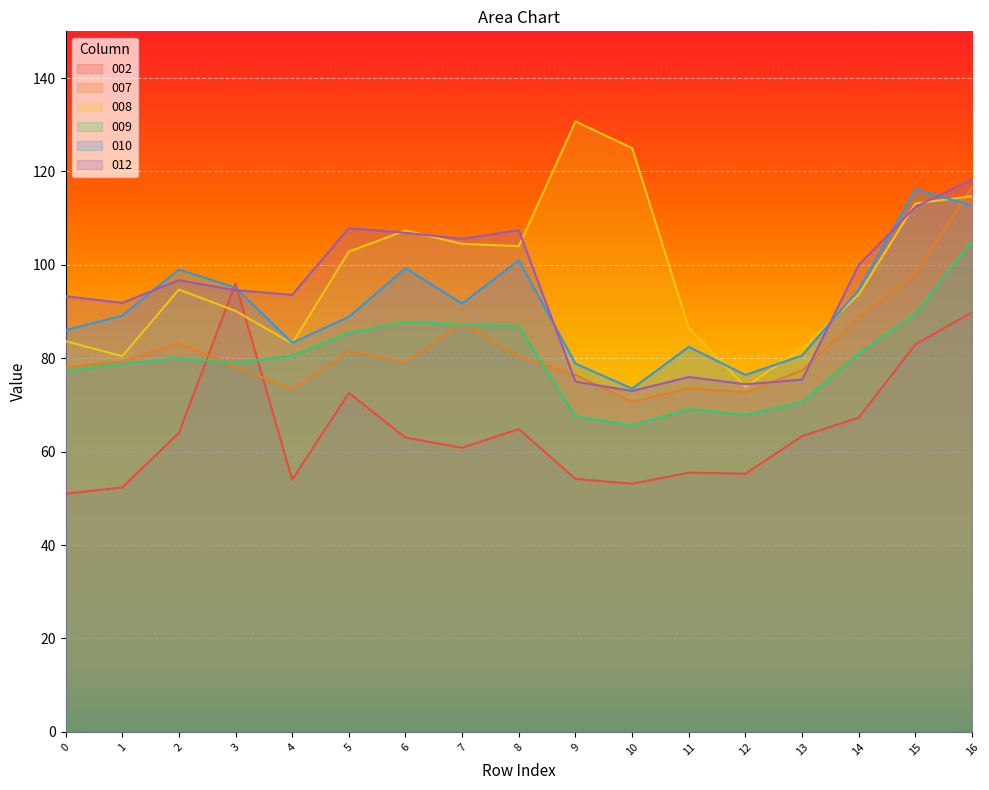

What is the difference between the 010 values at 2 and 8?

2.0